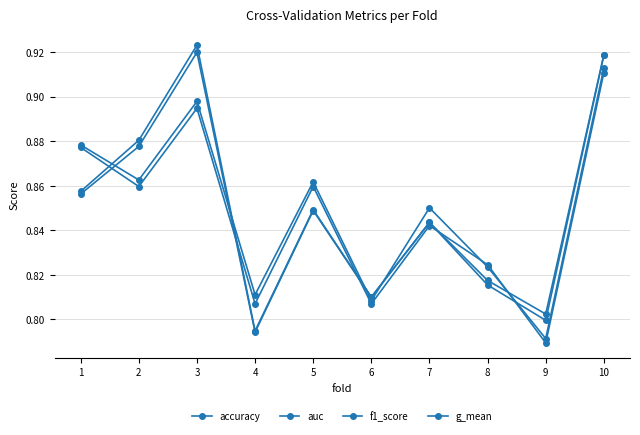

At which category does f1_score reach its first local valley?

2